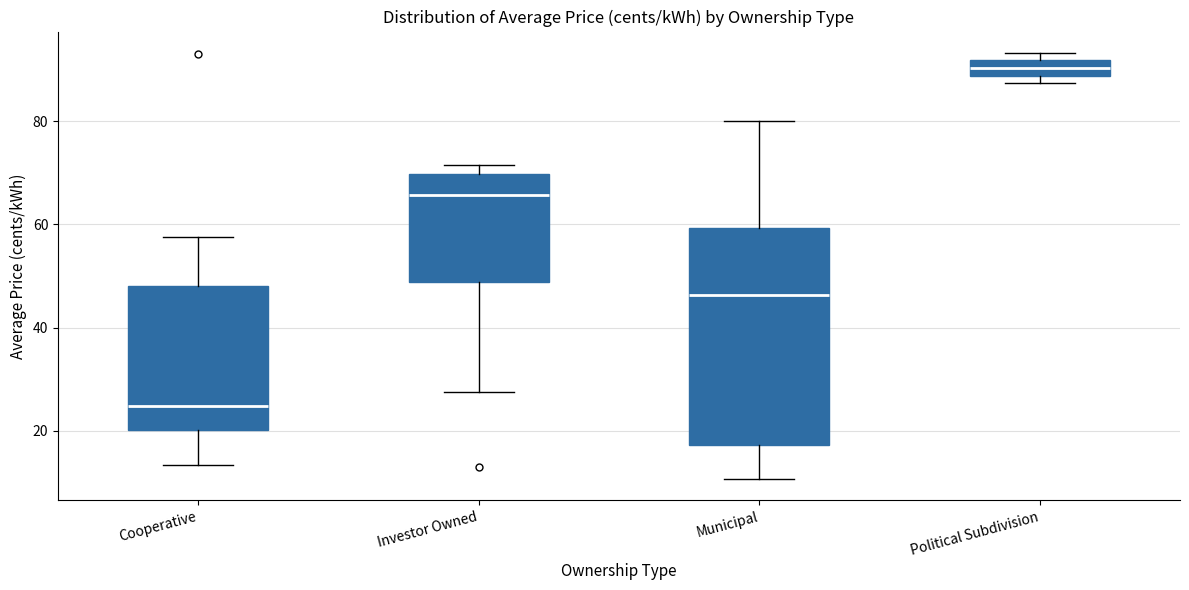

Which box has the lowest median line?

Cooperative